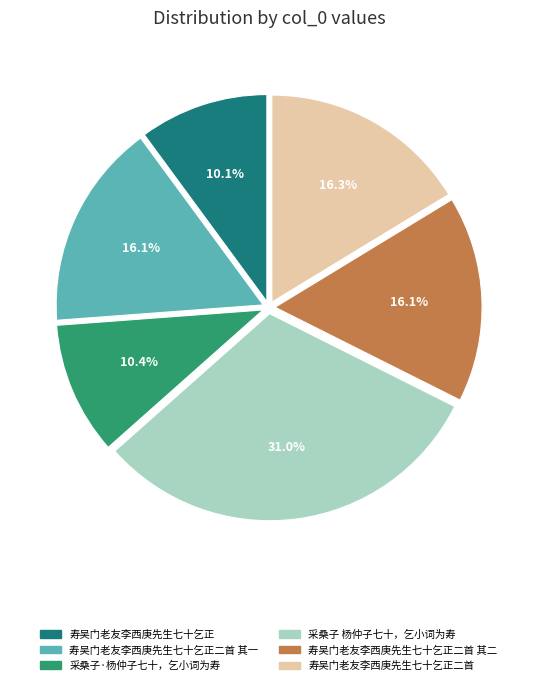

True or false: 采桑子 杨仲子七十，乞小词为寿 accounts for 31% of the total.

True